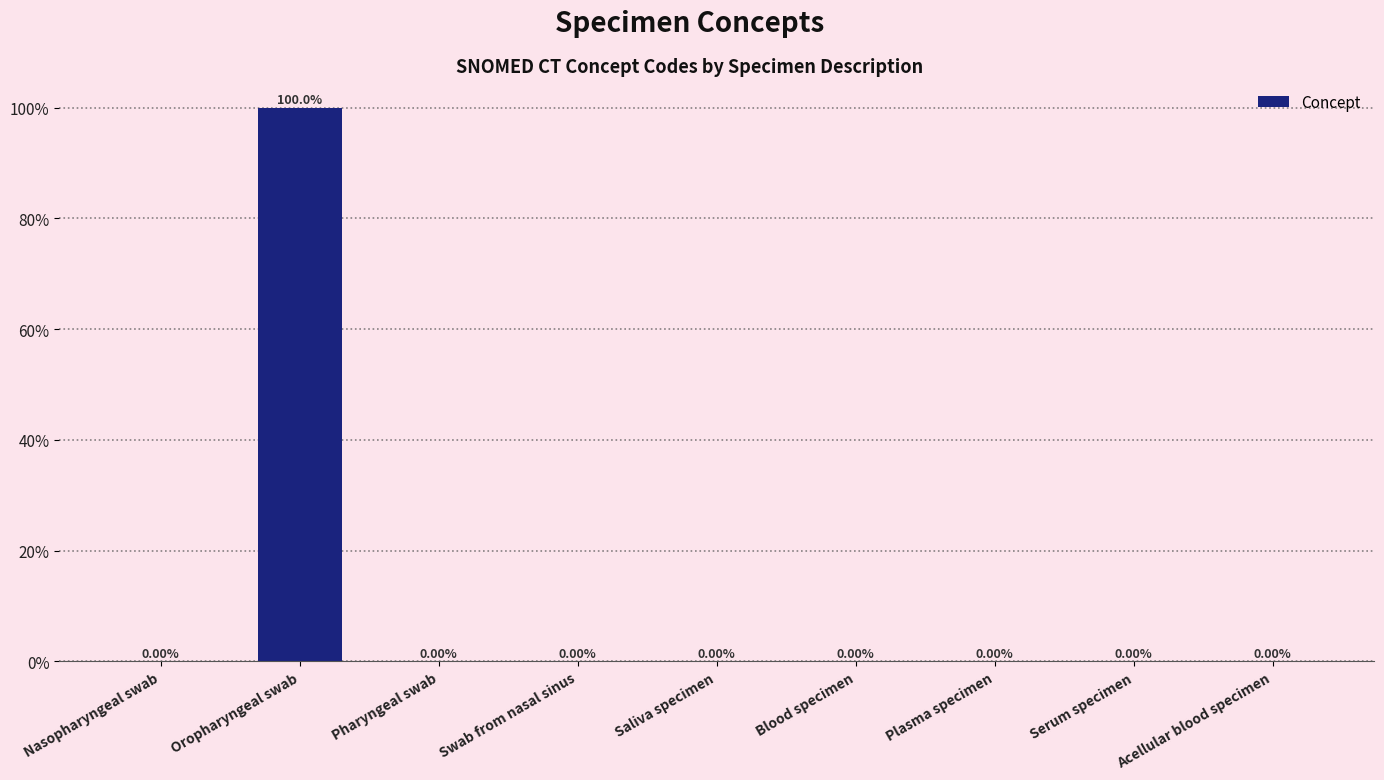

At which label is the value closest to 49?

Swab from nasal sinus